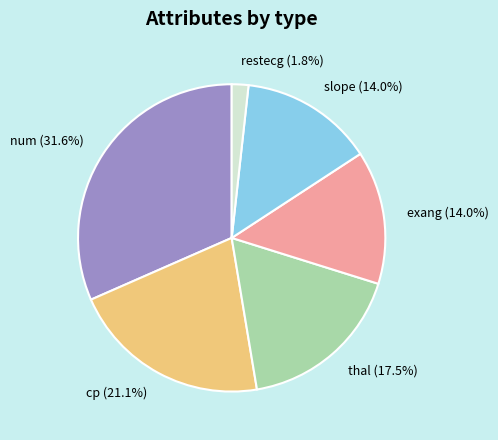

What portion of the pie excludes exang?

86.0%